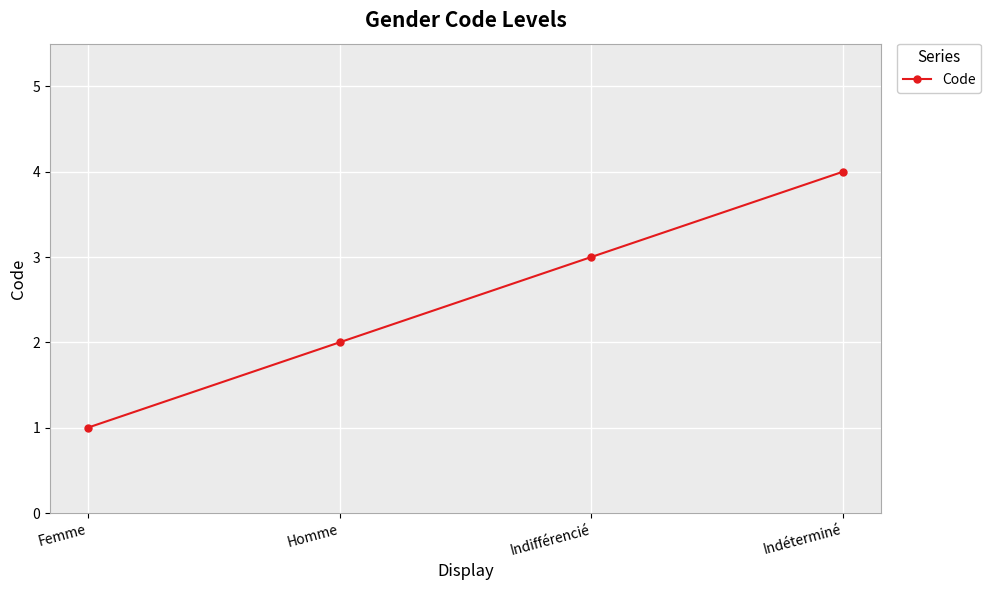

Which category has the lowest value across all series?

Femme